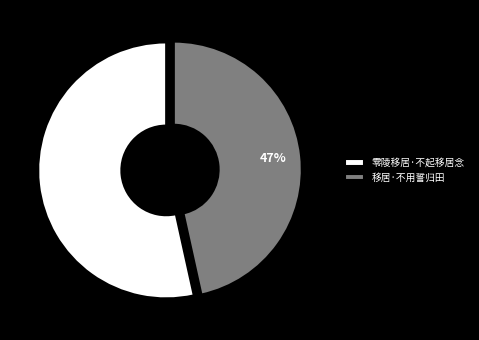

Between 移居·不用誓归田 and 零陵移居·不起移居念, which is larger?

零陵移居·不起移居念